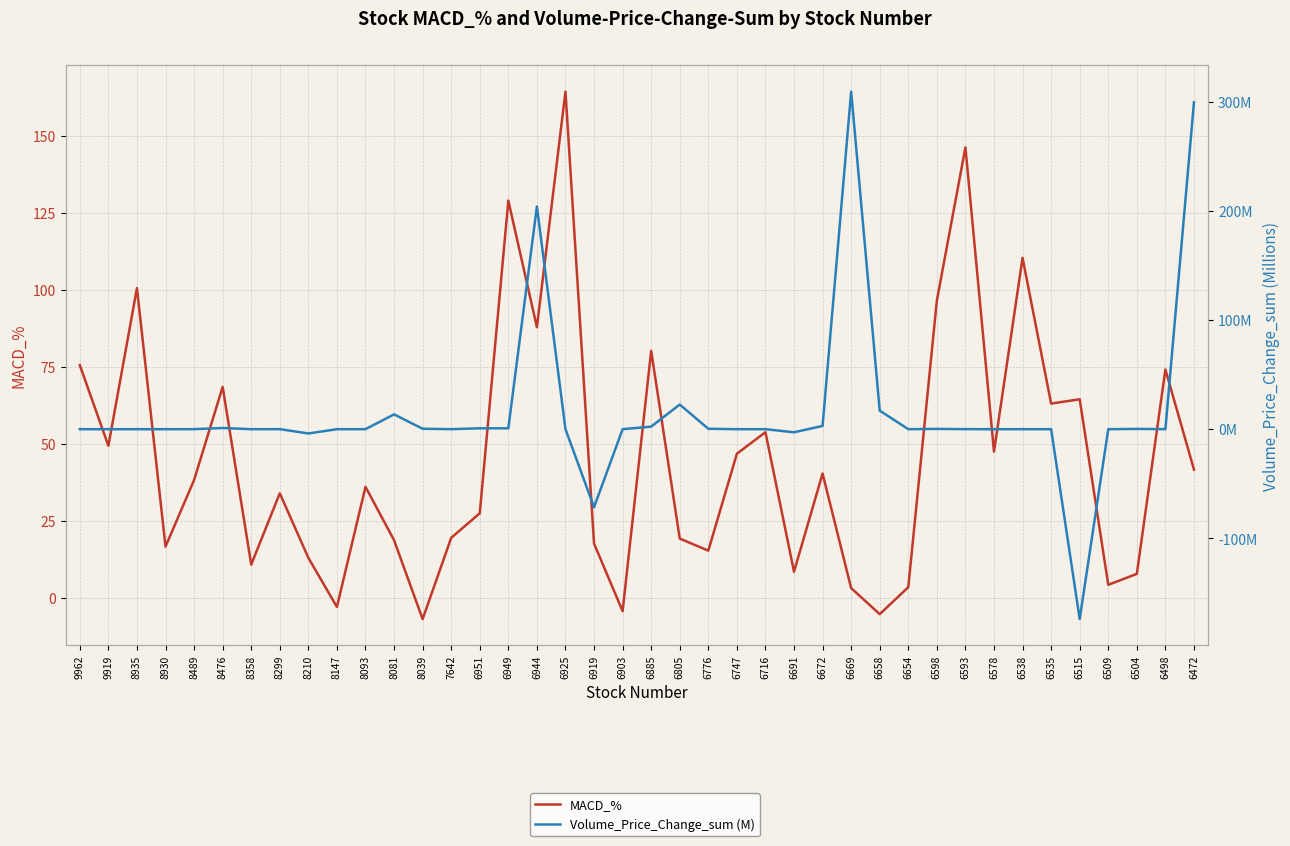

How many intersections are there between MACD_% and Volume_Price_Change_sum (M)?

13